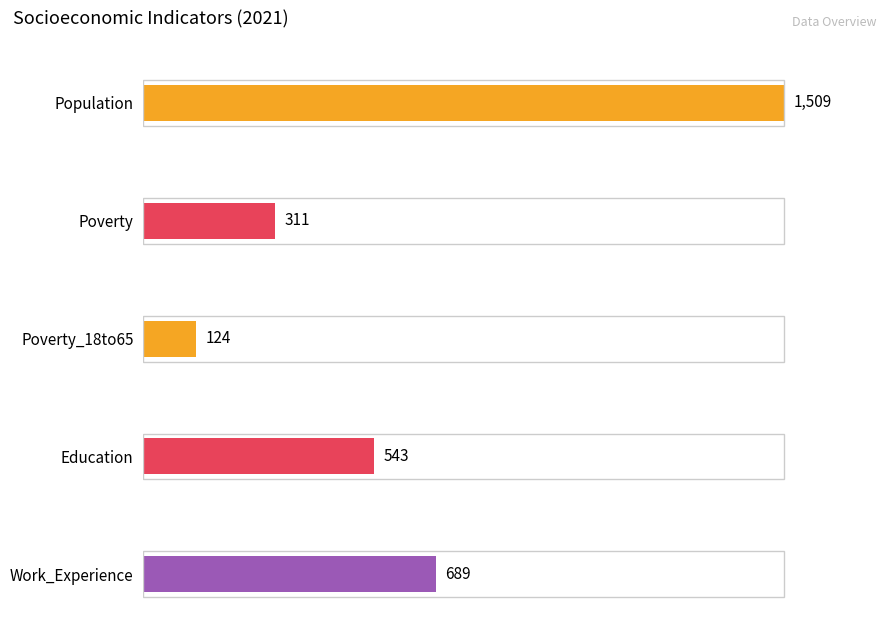

Rank the series at 2013 from highest to lowest value.

Population, Work_Experience, Education, Poverty, Poverty_18to65